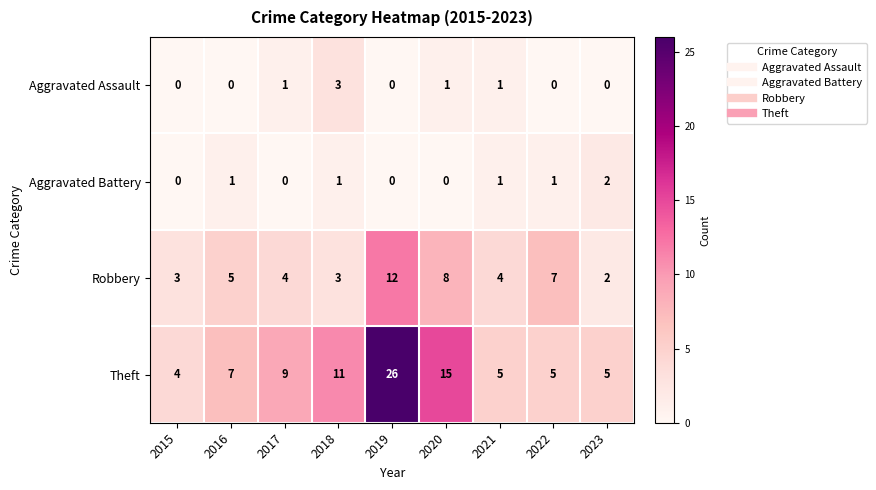

Between 2015 and 2022, which series saw the biggest shift?

Robbery